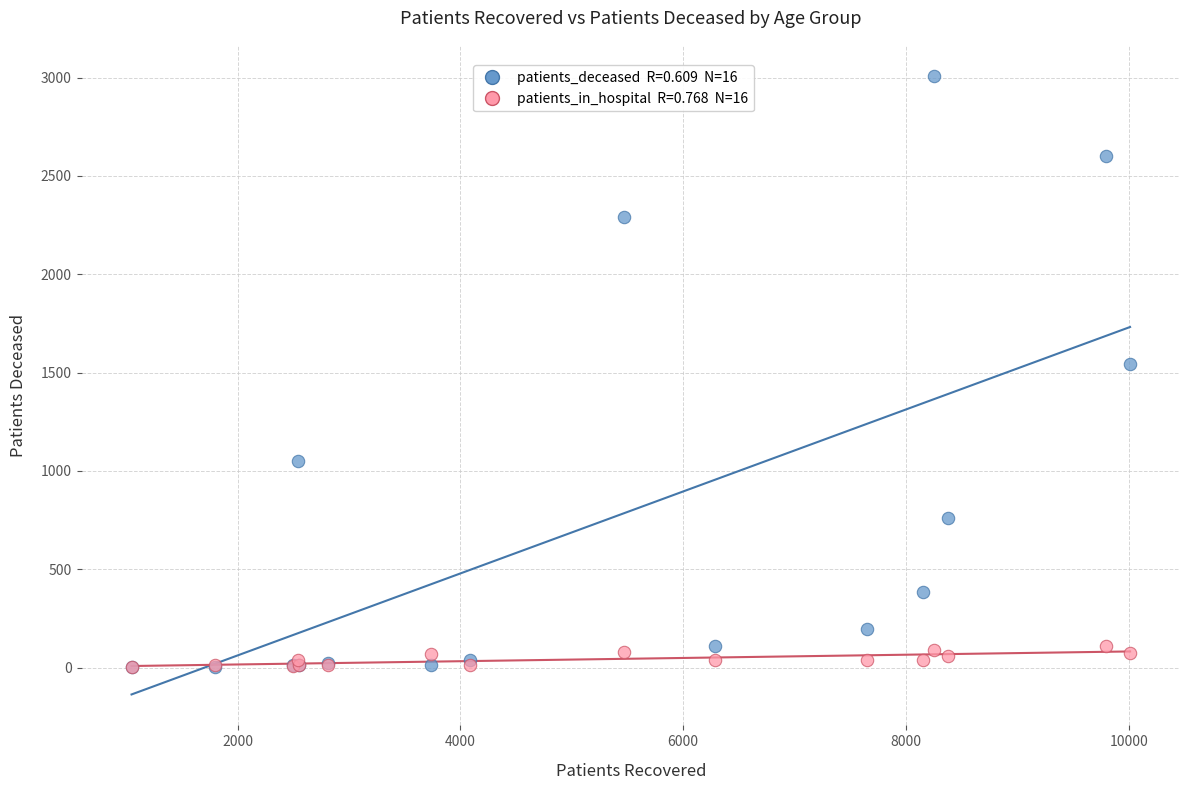

Across all series, what Y value is closest to 1506?

1542